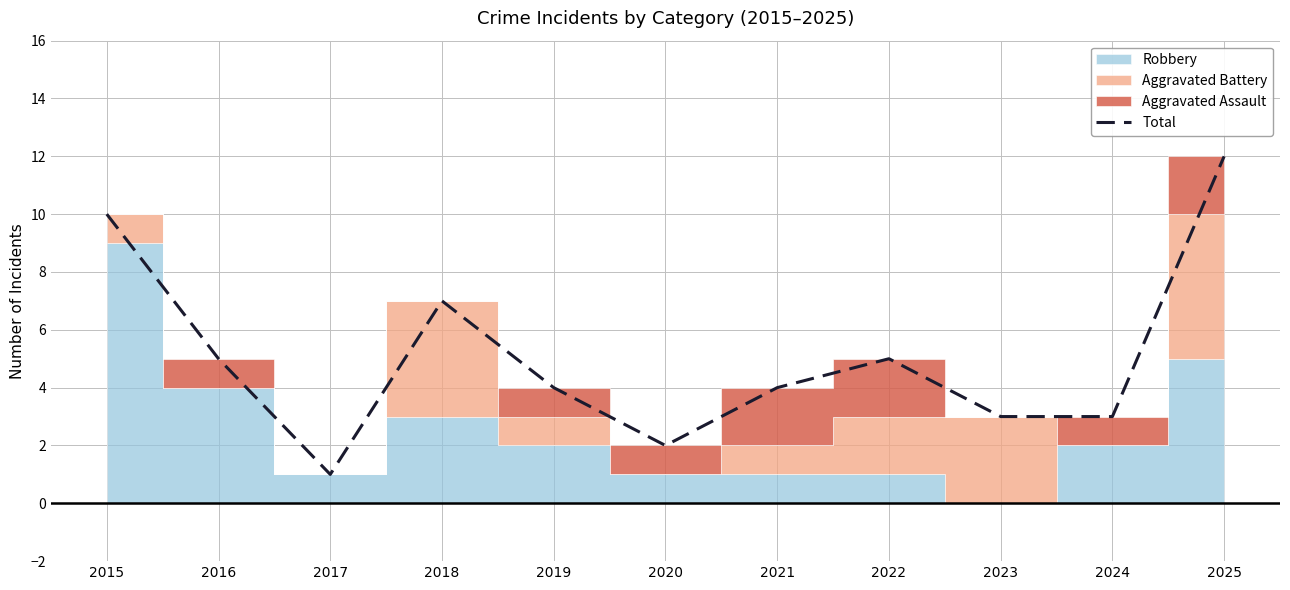

What is the sum of all values?

56